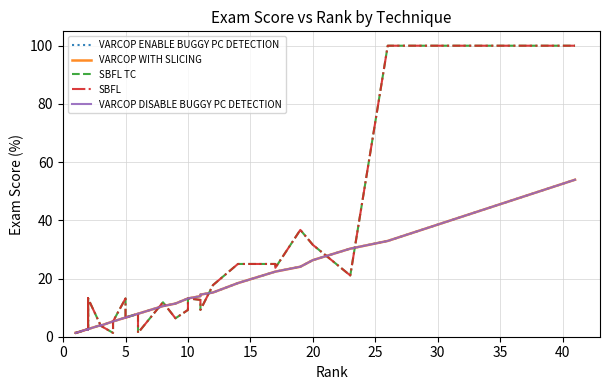

Is this an area chart (filled region under the line)?

No